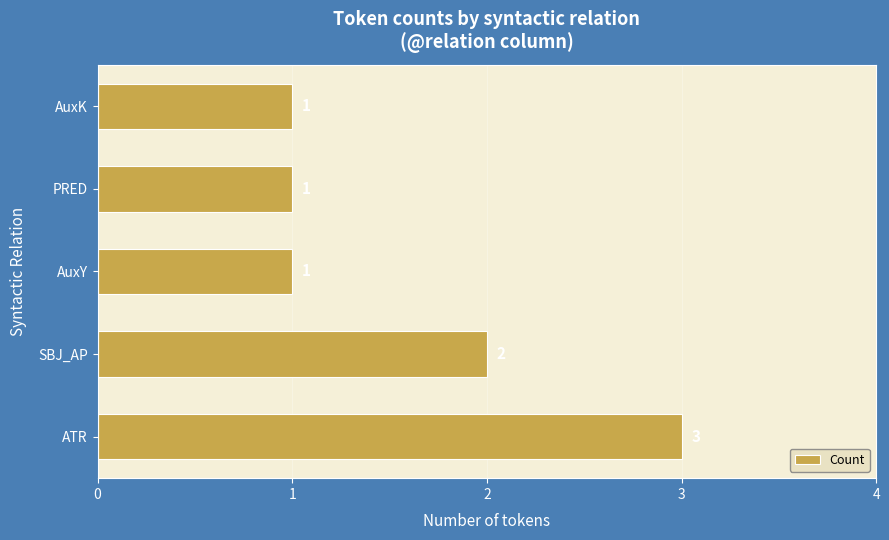

What is the maximum value shown in the chart?

3